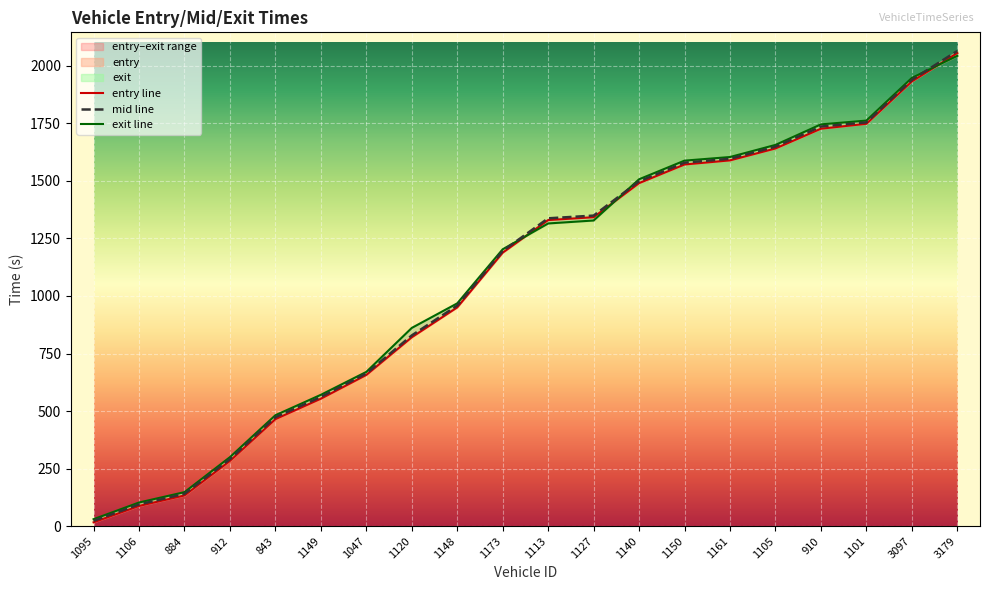

Between which two adjacent categories do entry and exit first intersect?

1173 and 1113